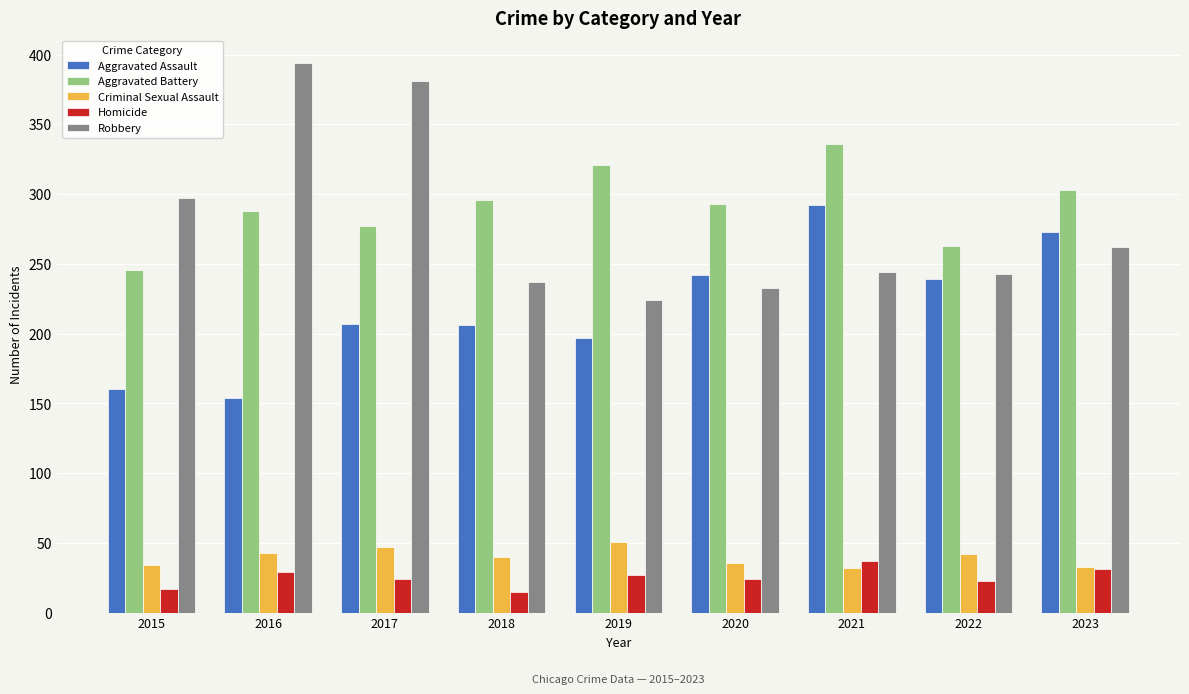

At which label does Aggravated Battery reach its peak?

2021